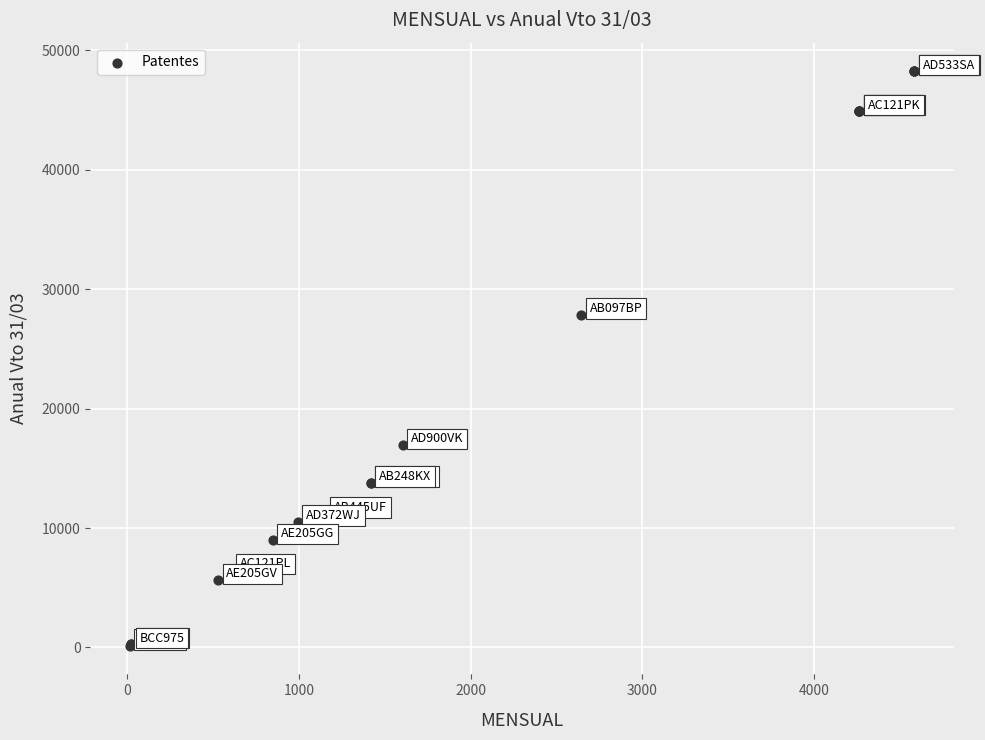

What Y value in the scatter plot is closest to 24199?

27872.5